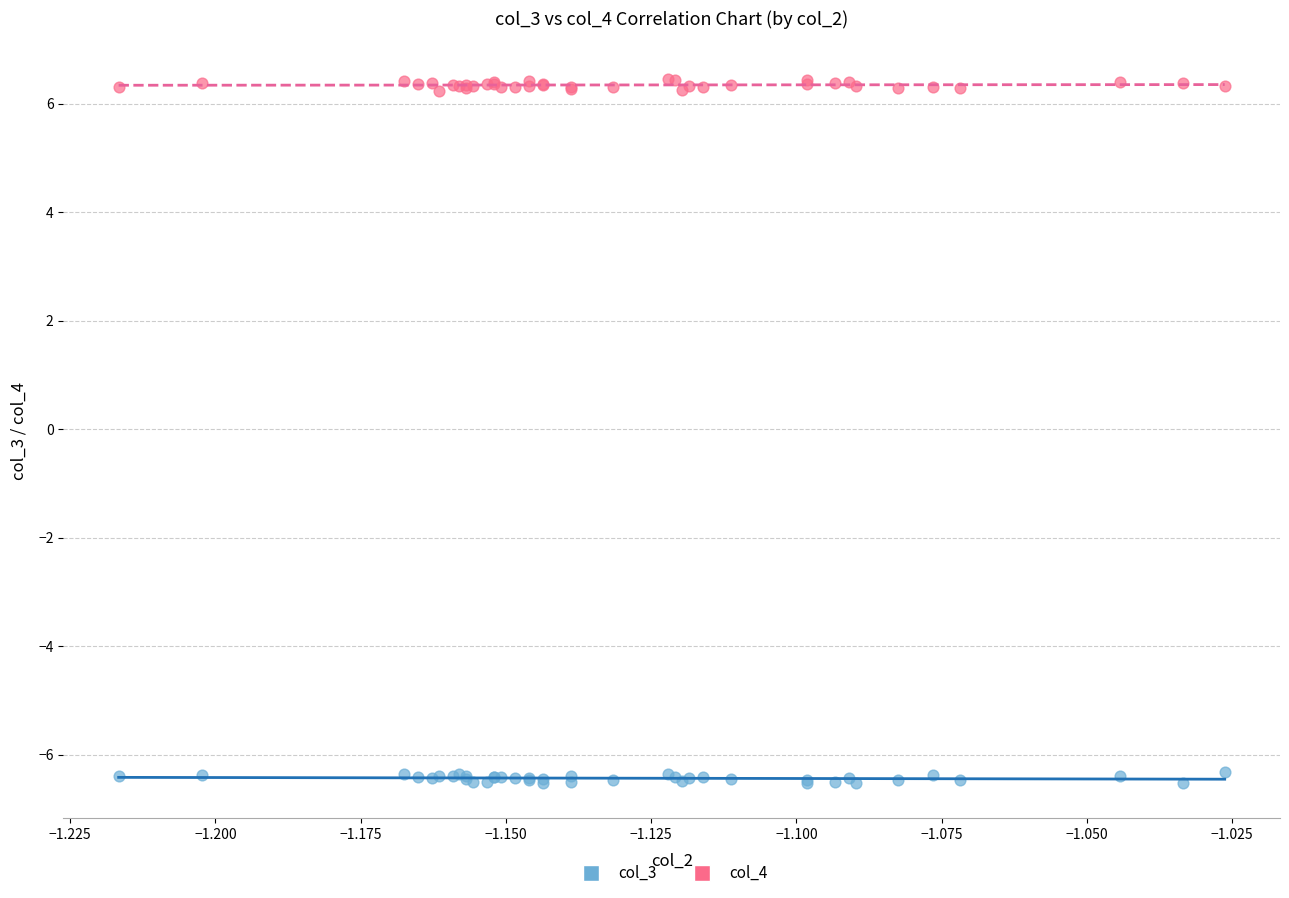

Which series reaches the minimum Y coordinate?

col_3